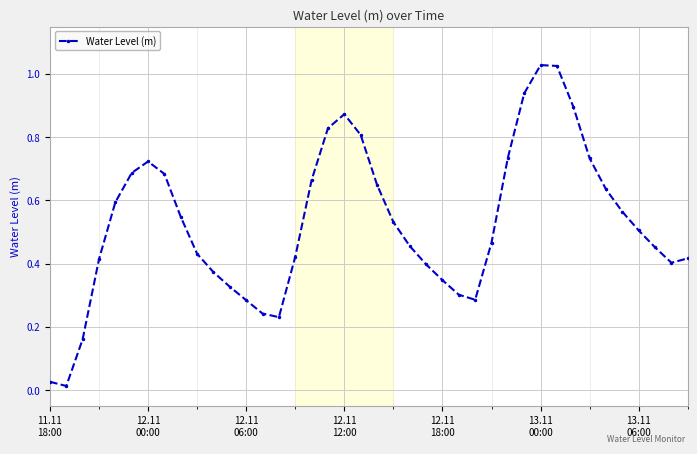

True or false: there are more than 0 points higher than both neighbors.

True